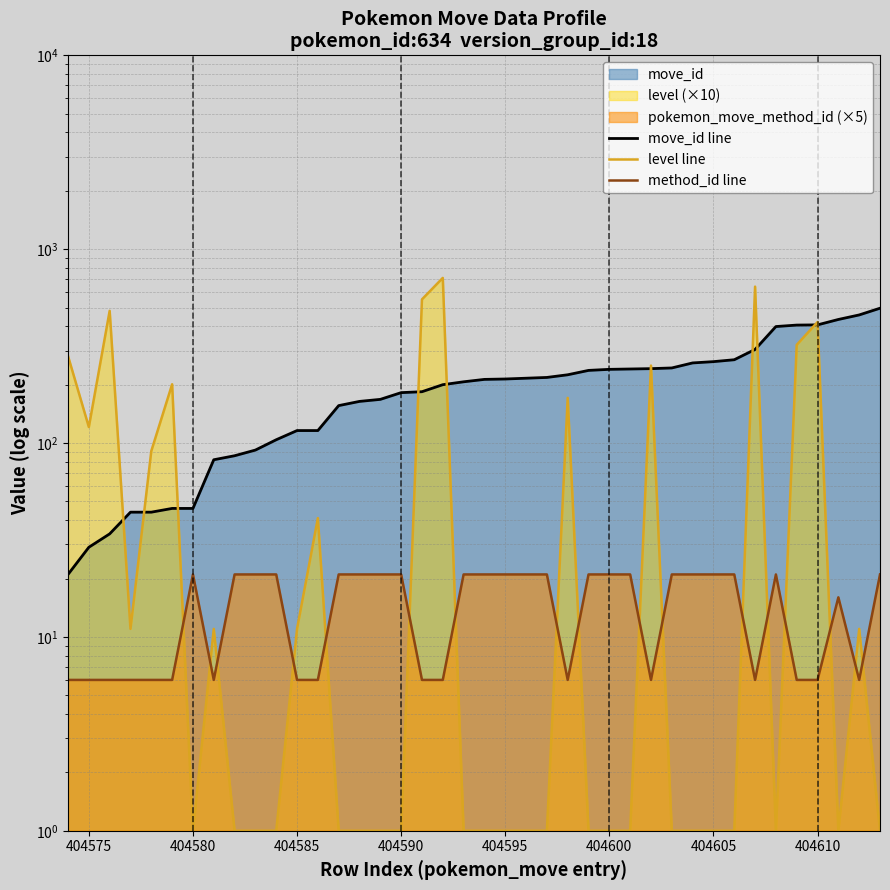

Does the chart have visible grid lines?

Yes